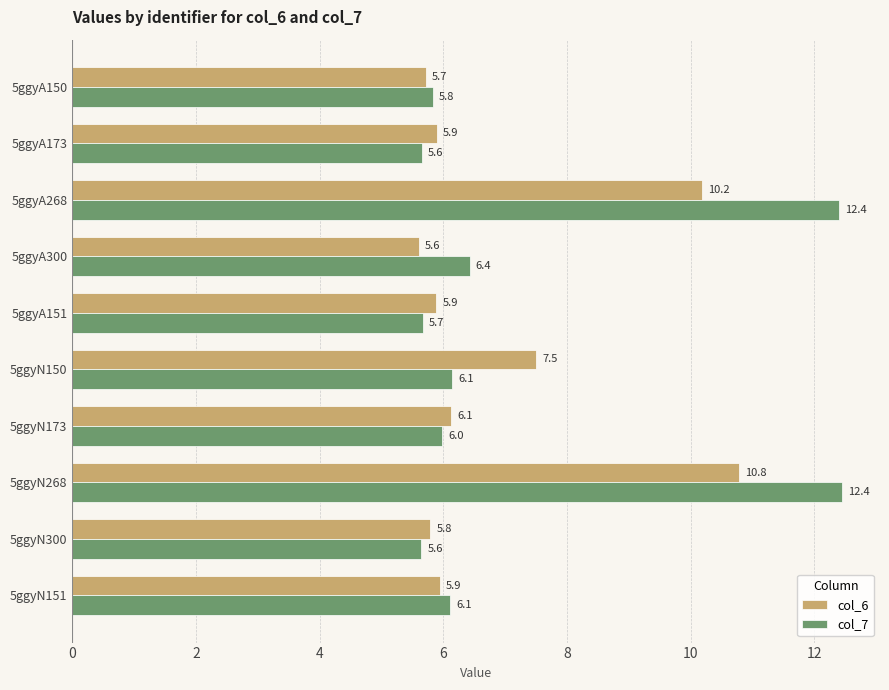

The value of col_6 at 5ggyN150 is 7.5. True or false?

True